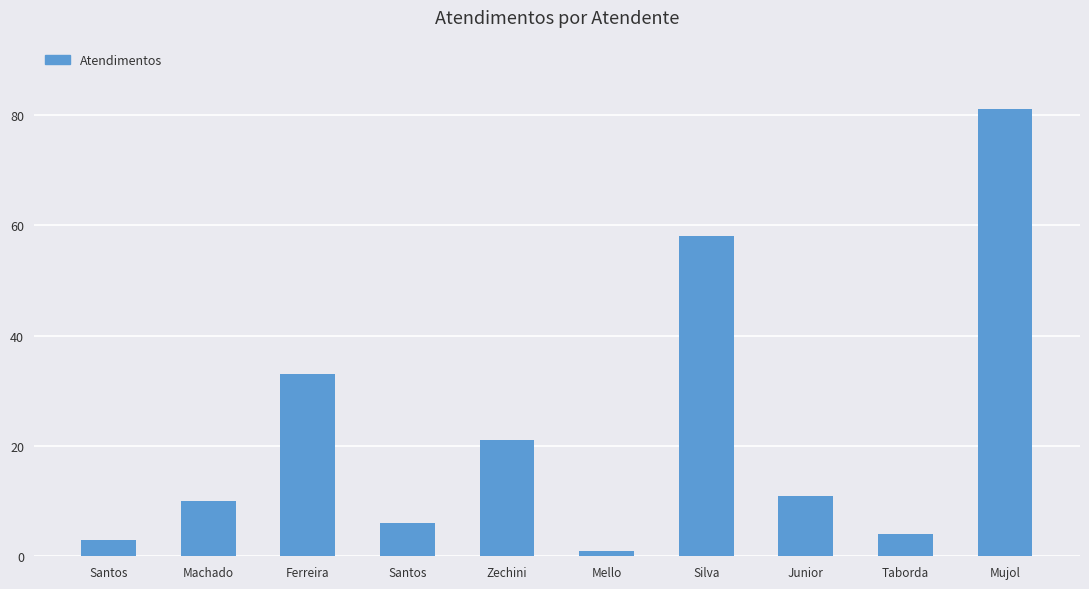

What is the sum of all values?

228